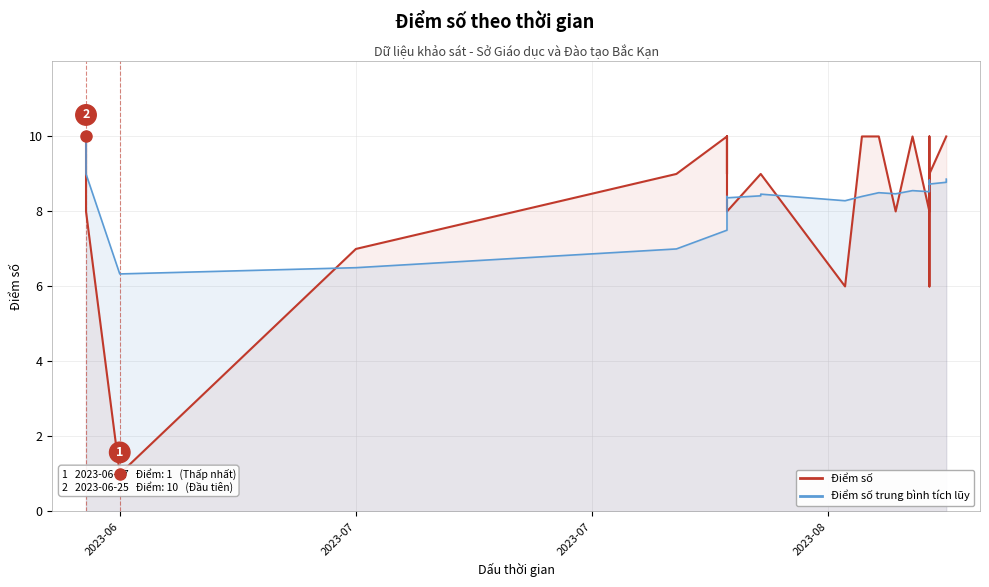

What is the difference between the Điểm số values at 5 and 11?

1.0